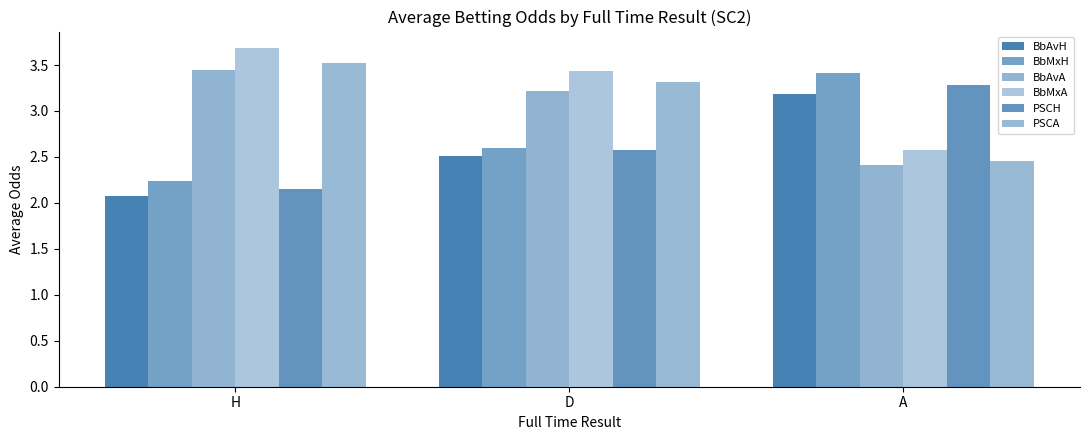

Between A and H, which is larger?

A